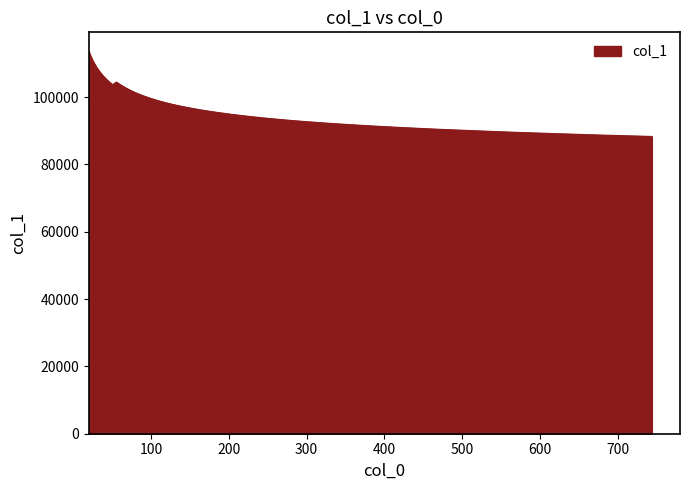

What is the greatest value displayed?

113533.7